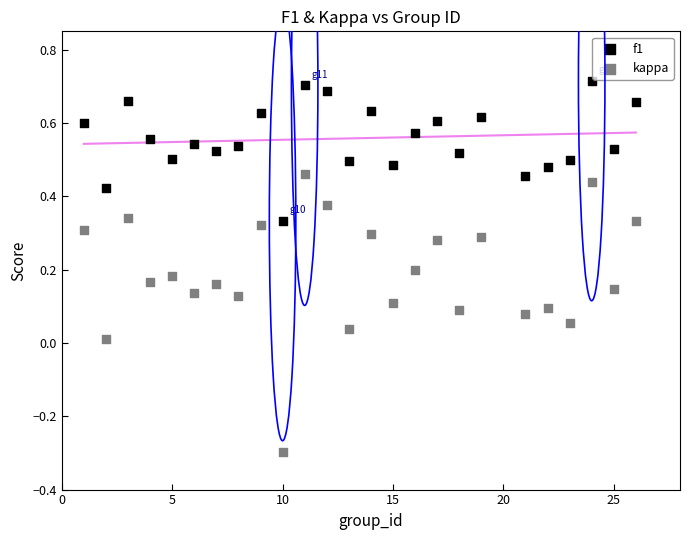

Which series contains the lowest Y value?

kappa